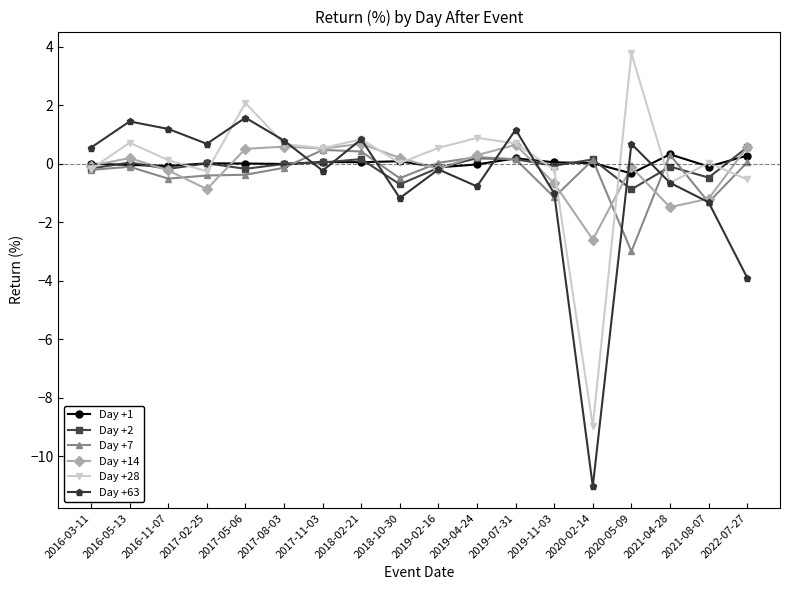

True or false: Day +7 and Day +14 intersect in this chart.

True